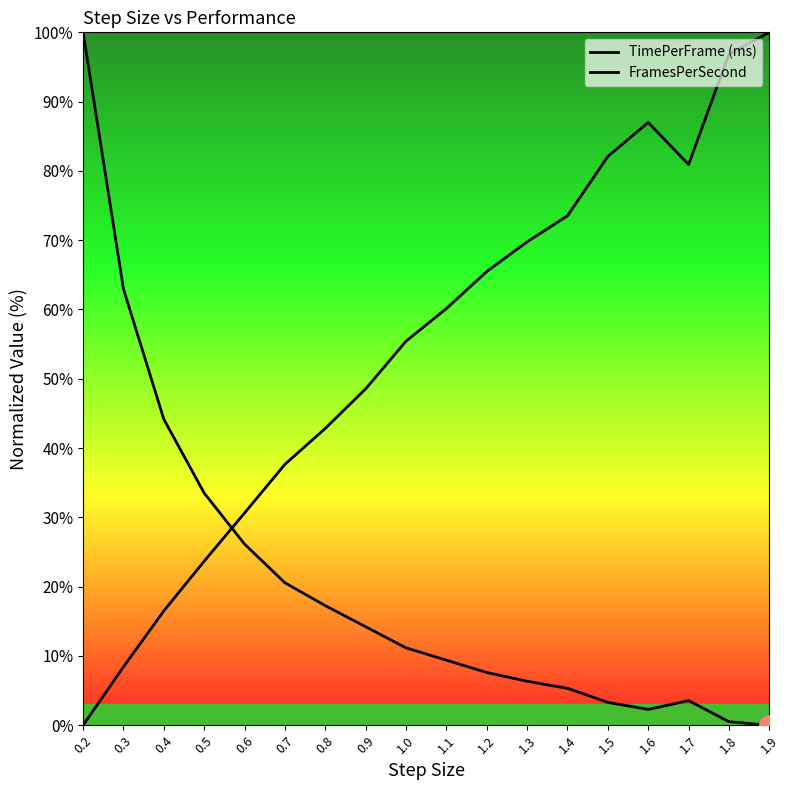

Reading left to right, extract all data points from this chart.

TimePerFrame (ms): 0.2=100.0	0.3=62.9	0.4=44.2	0.5=33.5	0.6=26.1	0.7=20.6	0.8=17.3	0.9=14.2	1.0=11.2	1.1=9.4	1.2=7.6	1.3=6.3	1.4=5.3	1.5=3.3	1.6=2.3	1.7=3.6	1.8=0.5	1.9=0.0
FramesPerSecond: 0.2=0.0	0.3=8.4	0.4=16.5	0.5=23.7	0.6=30.6	0.7=37.7	0.8=42.8	0.9=48.5	1.0=55.4	1.1=60.1	1.2=65.5	1.3=69.8	1.4=73.5	1.5=82.1	1.6=87.0	1.7=80.9	1.8=96.8	1.9=100.0